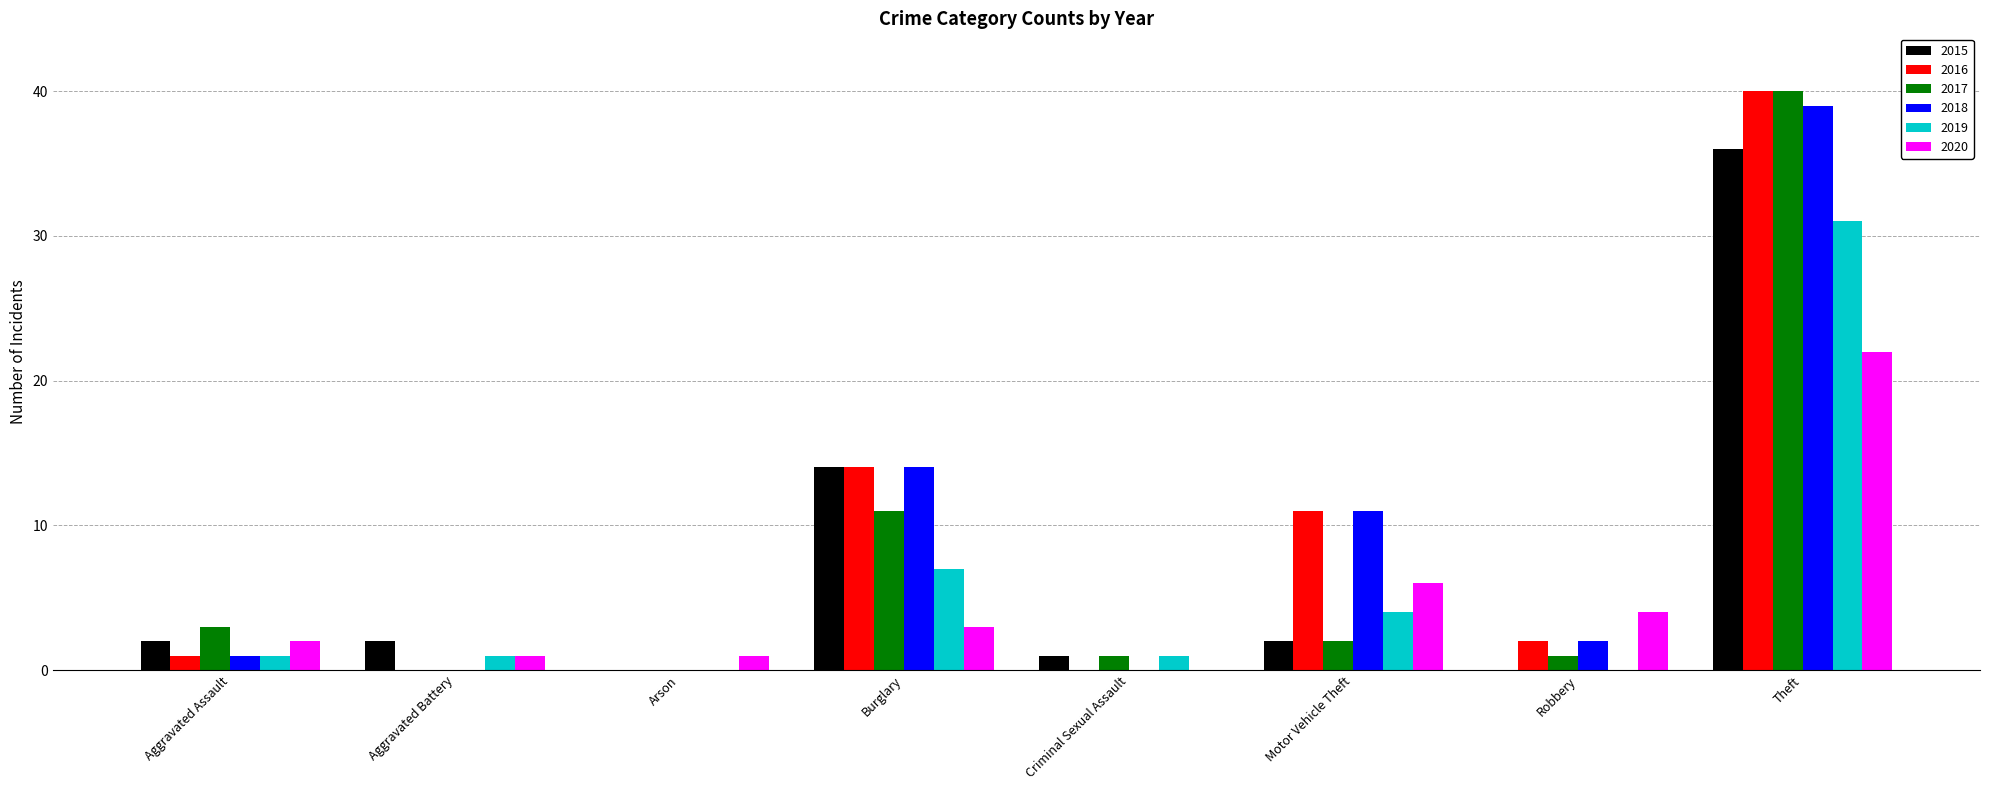

The value of 2018 at Burglary is 14. True or false?

True